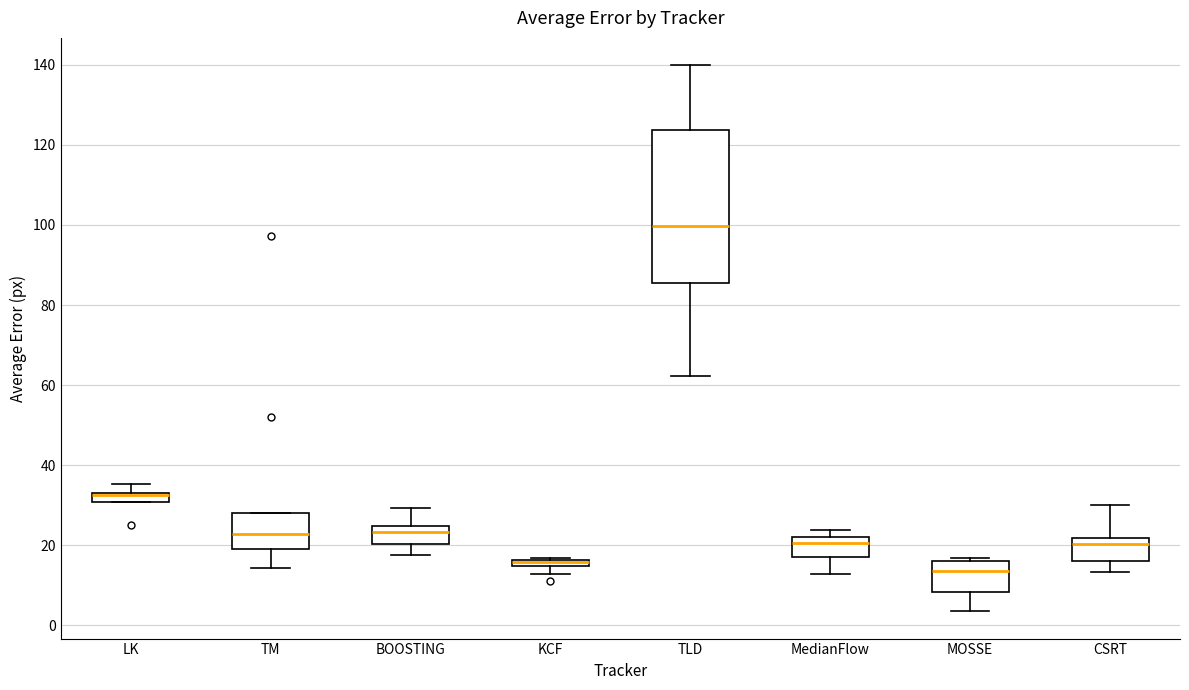

Where does the lower whisker of the box for BOOSTING end on the y-axis? The values are not printed on the chart, so give them approximately, as read against the axis.

18